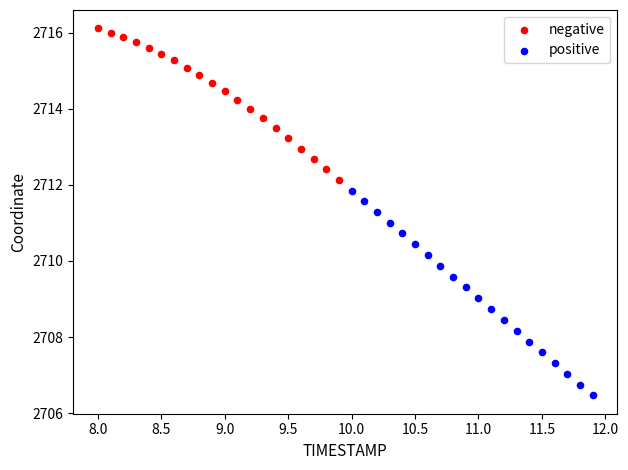

Which series has the widest spread of Y values?

positive